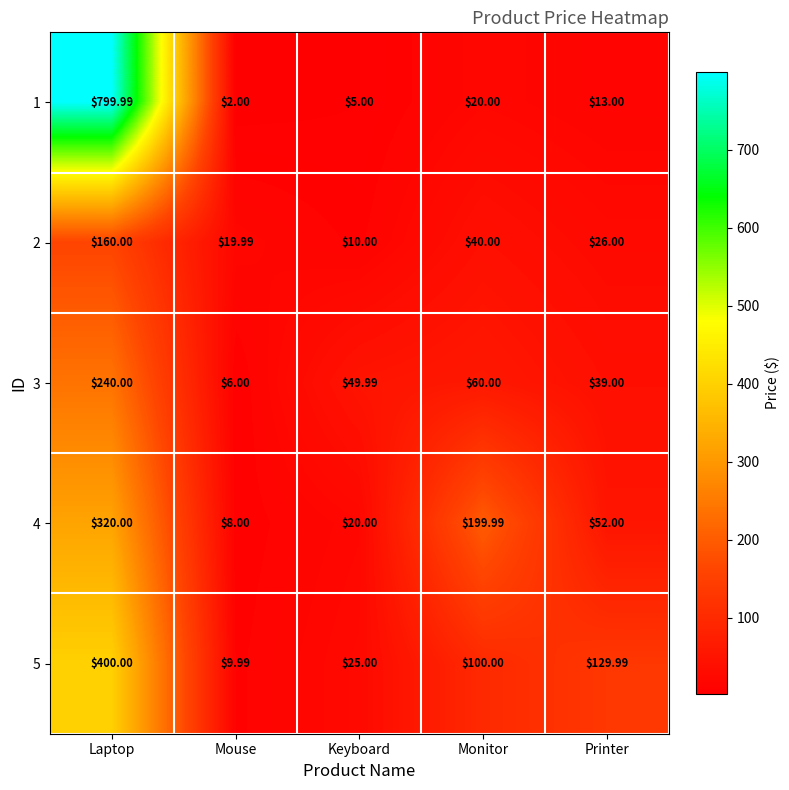

What is the minimum value shown in the chart?

2.0